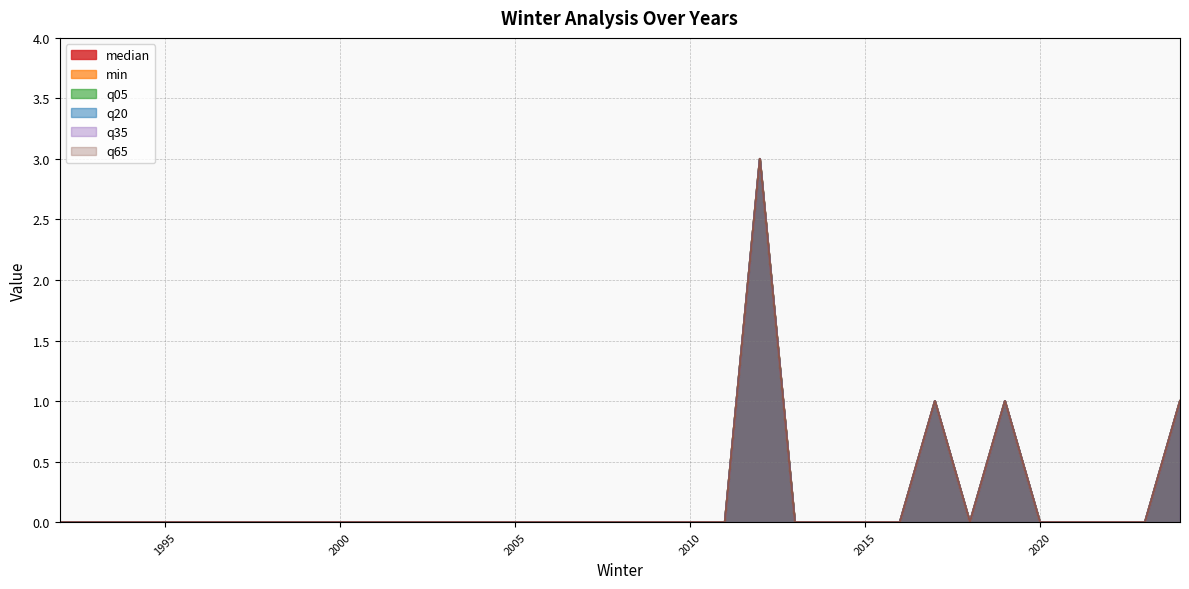

At which category is the sum across all series the highest?

2012